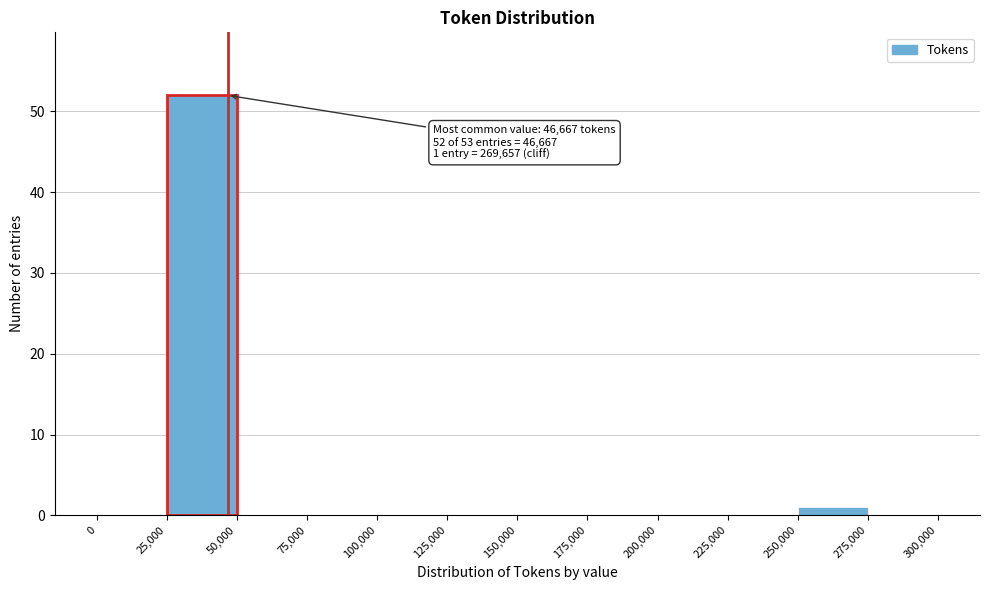

Which range on the x-axis has the tallest bar?

25,000 to 50,000